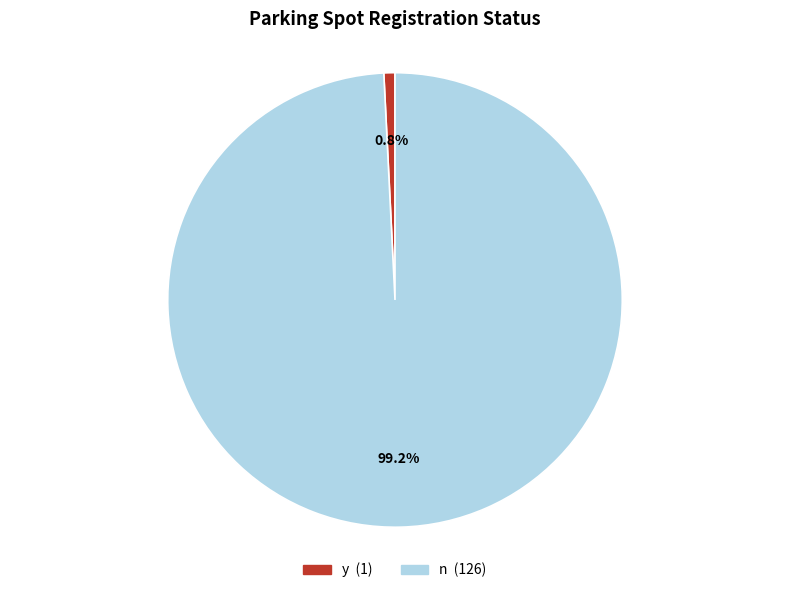

Does y account for over 50% of the chart?

No